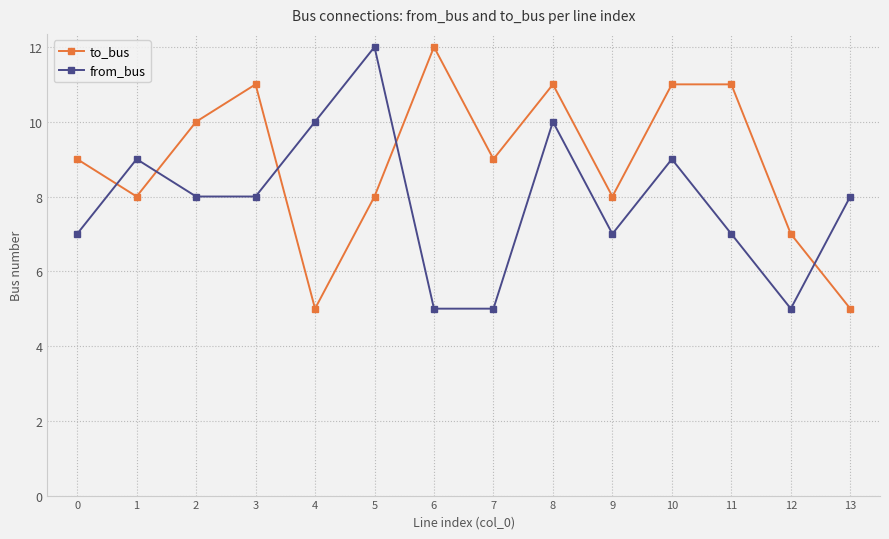

What is the difference between the highest and lowest values at 7?

4